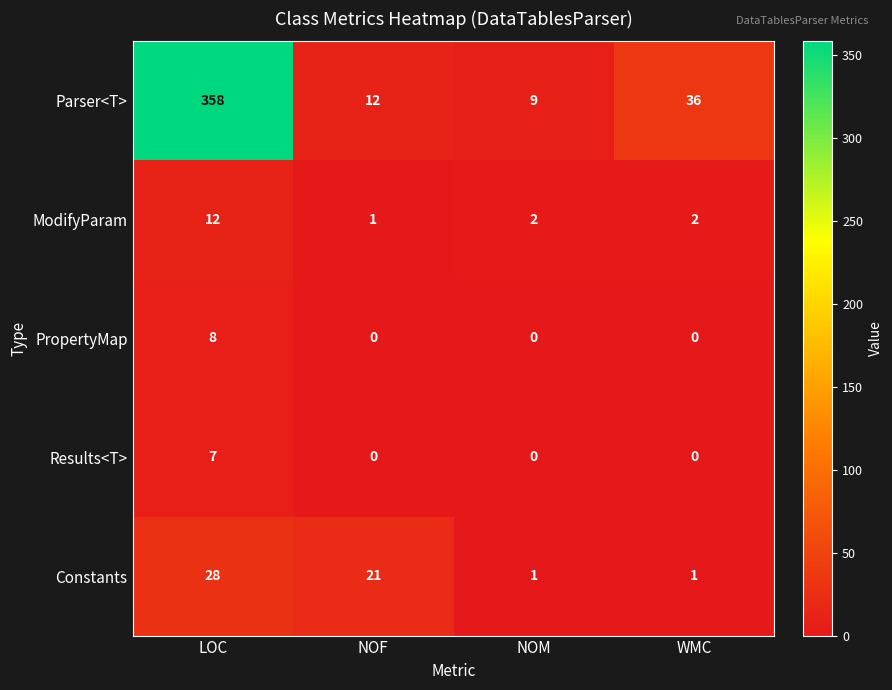

Count the number of categories in the chart.

4